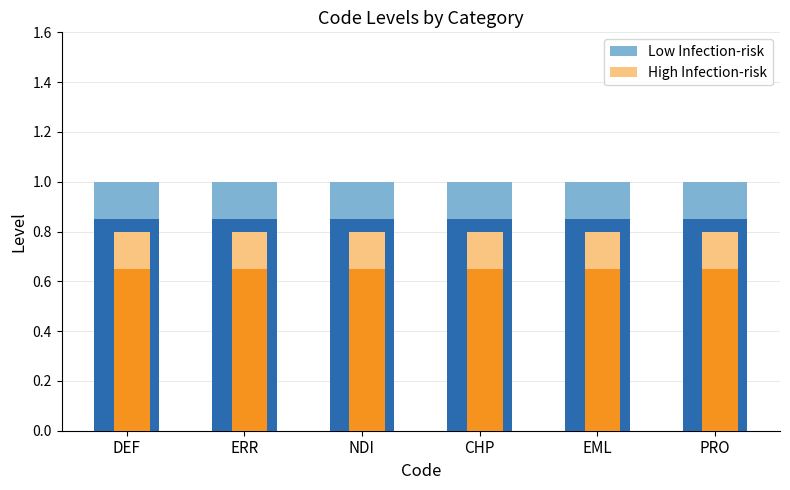

List the series in order of their peak value, highest first.

Low Infection-risk, High Infection-risk